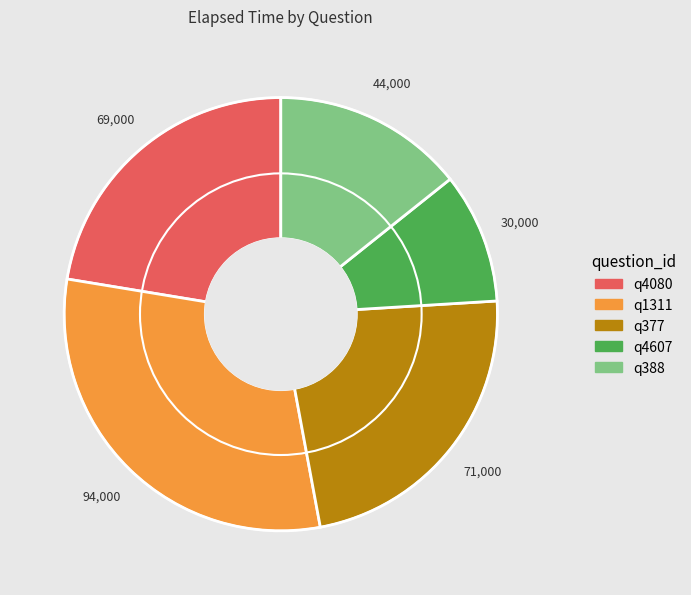

Which slice is the smallest?

q4607